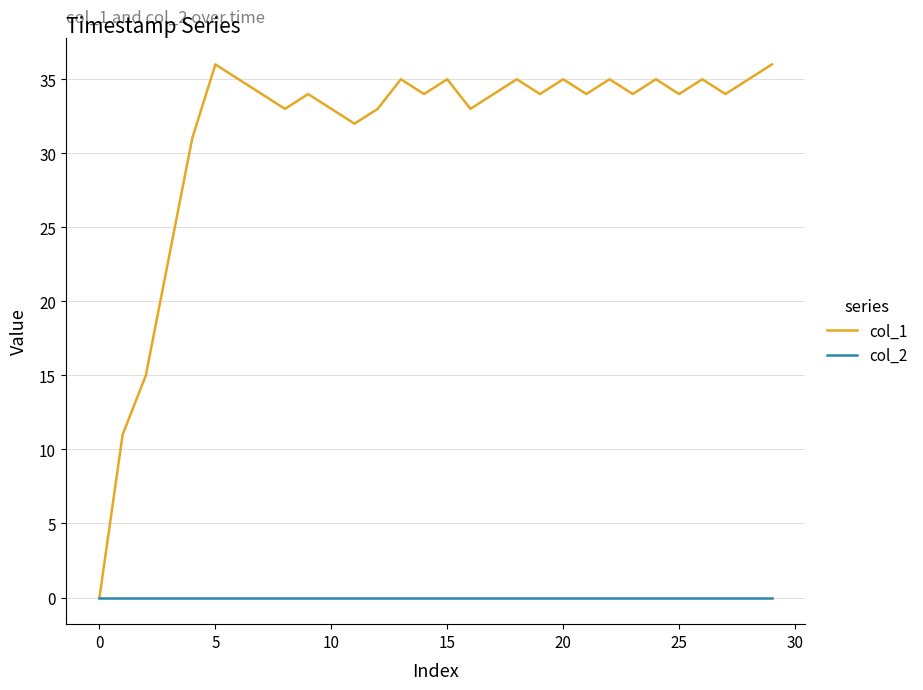

Which series has the largest range (max minus min)?

col_1